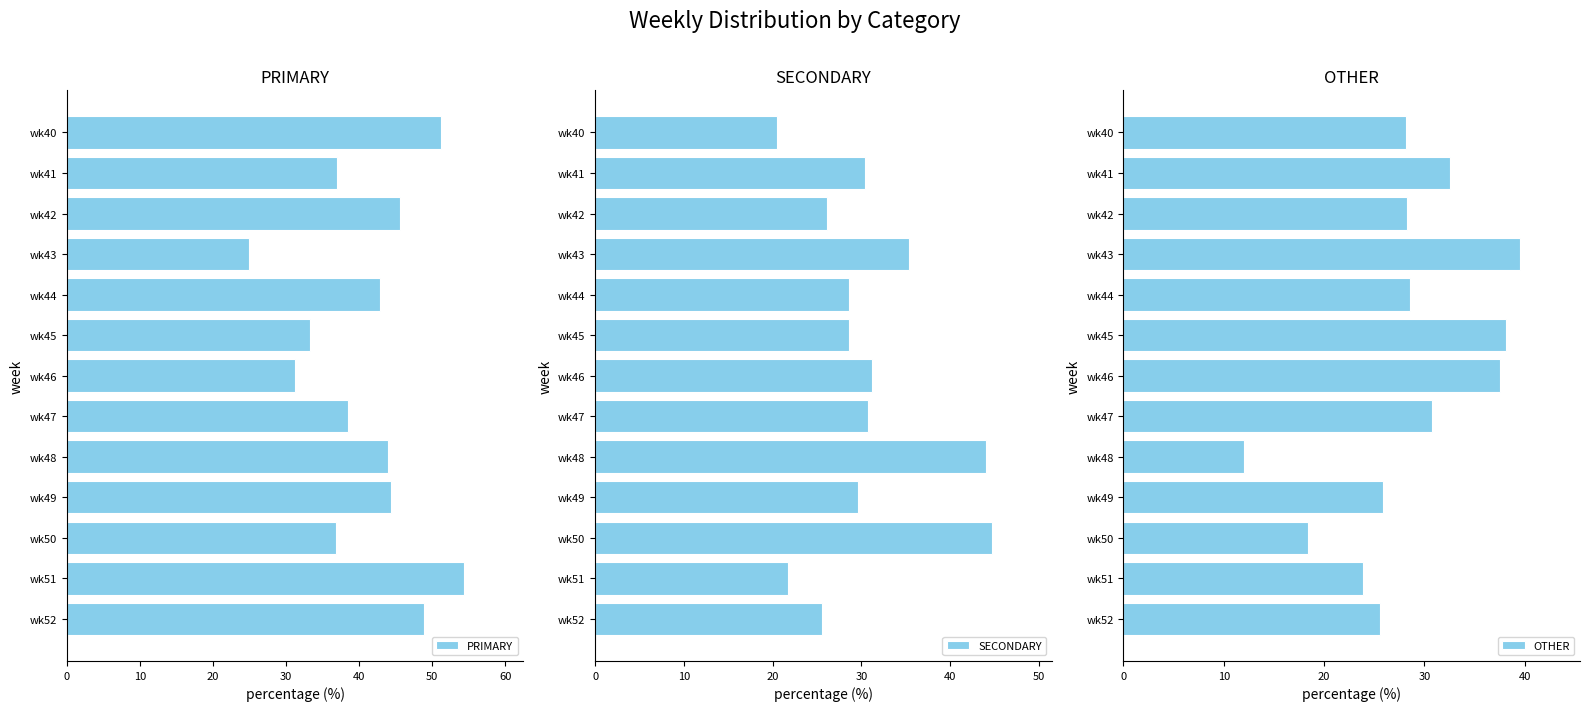

What is the difference between the second highest and minimum values in the PRIMARY series?

26.3